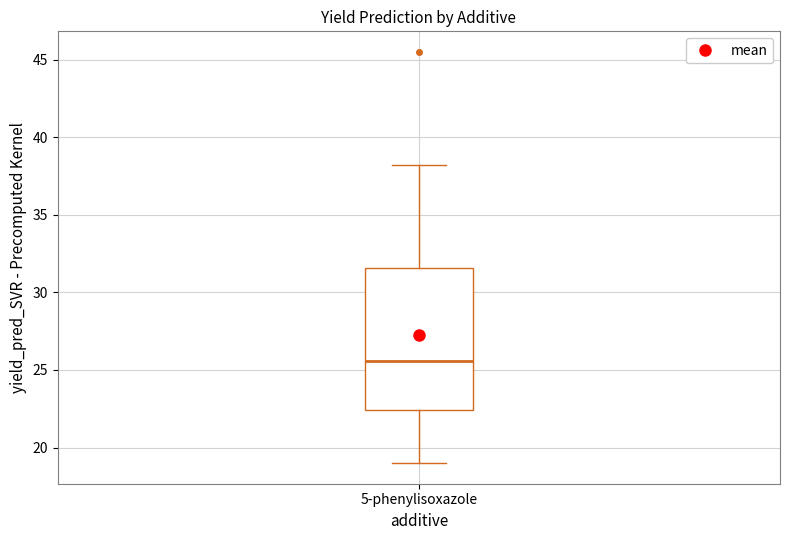

Where is the lower edge of the box for 5-phenylisoxazole on the y-axis? The values are not printed on the chart, so give them approximately, as read against the axis.

22.5